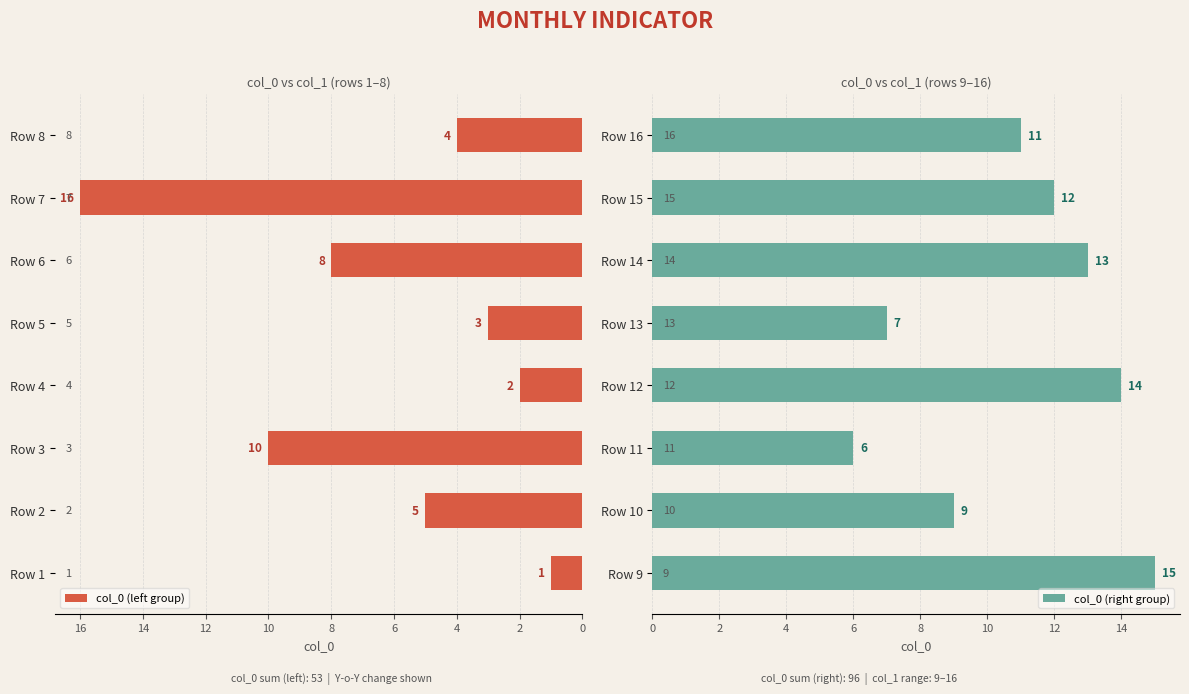

Rank the categories by col_0 (left group) value from highest to lowest.

Row 7, Row 3, Row 6, Row 2, Row 8, Row 5, Row 4, Row 1